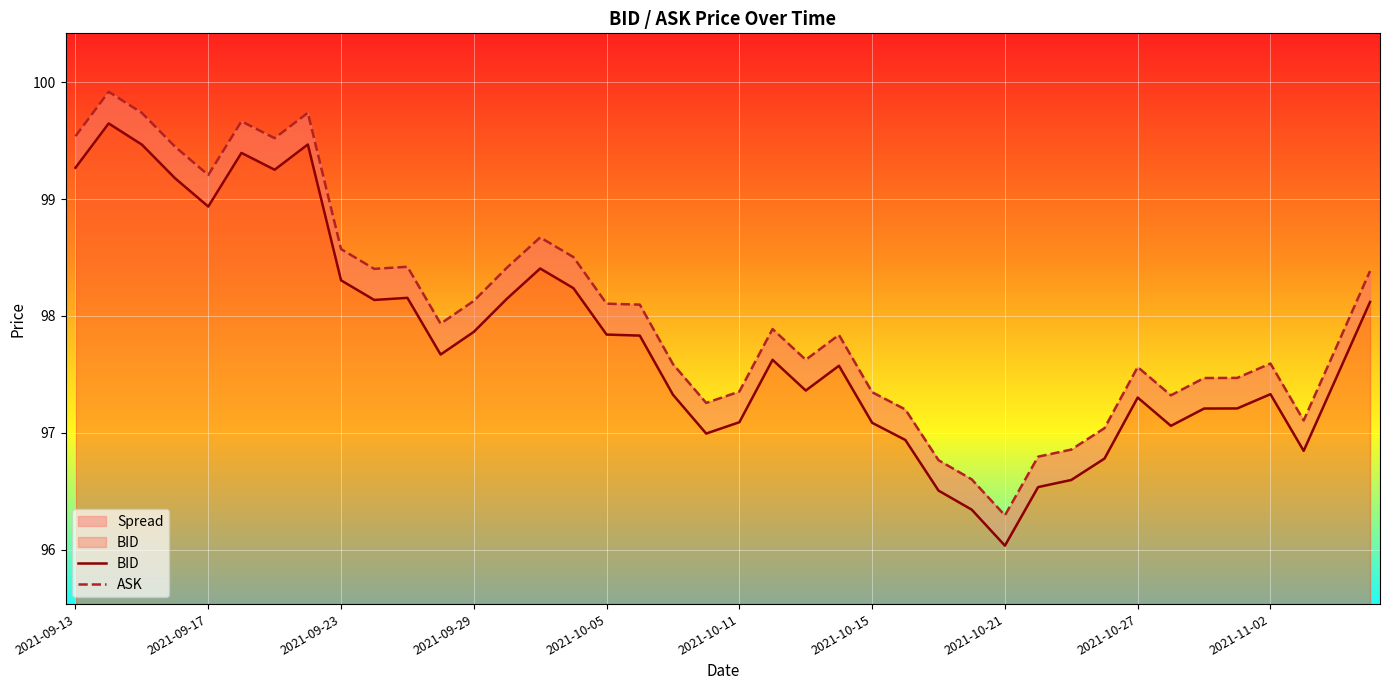

List the series in order of their overall mean, lowest first.

BID, ASK